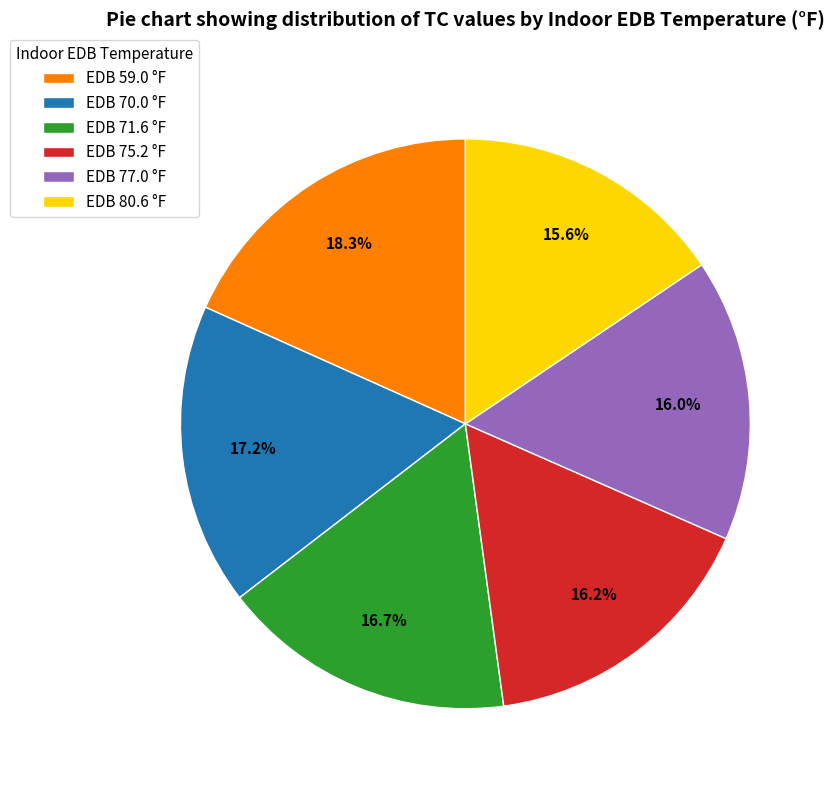

What is the largest slice in the pie chart?

EDB 59.0 °F